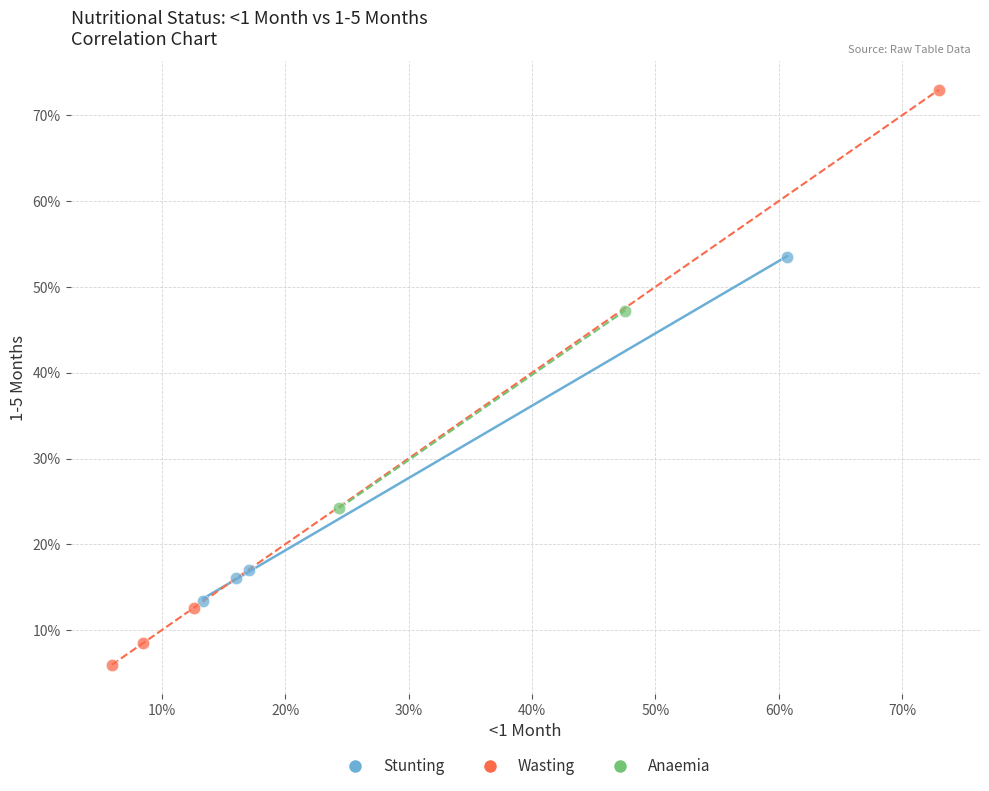

What are all the series names shown in the legend?

Stunting, Wasting, Anaemia